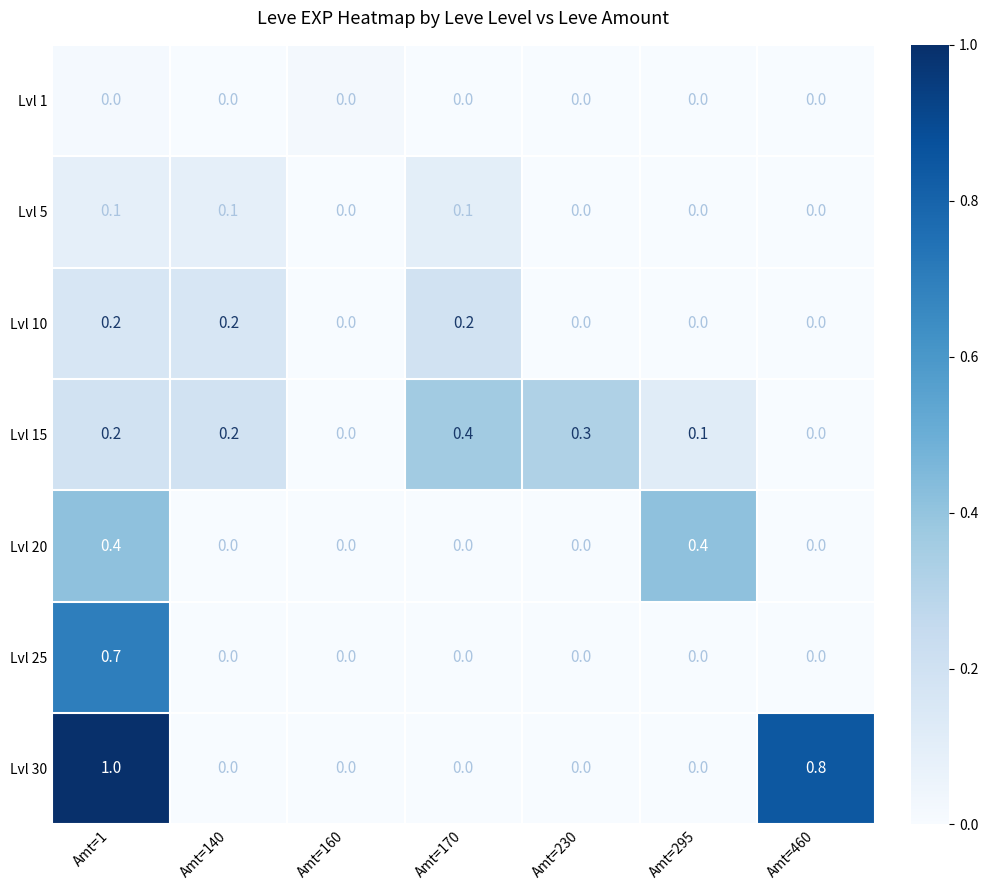

What is the difference between the second highest and minimum values in the Lvl 20 series?

0.4